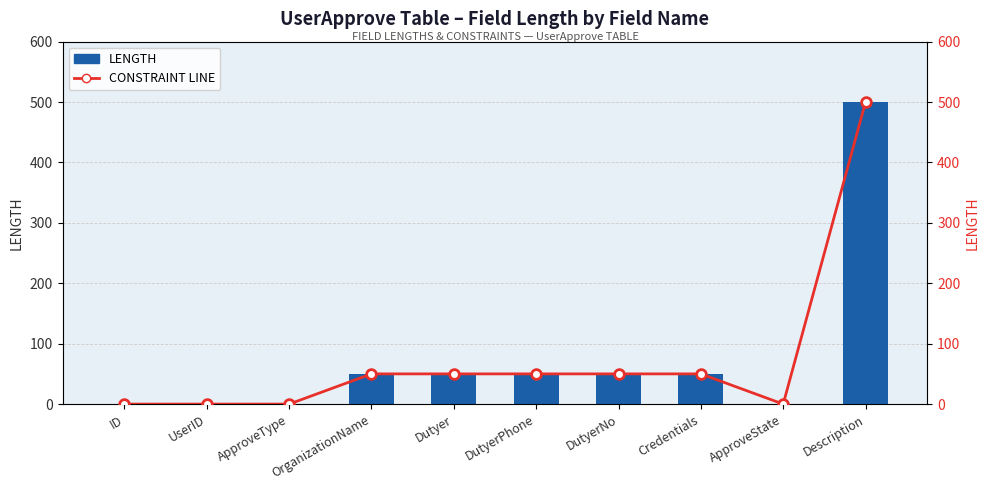

Which has a higher value, OrganizationName or DutyerNo?

OrganizationName